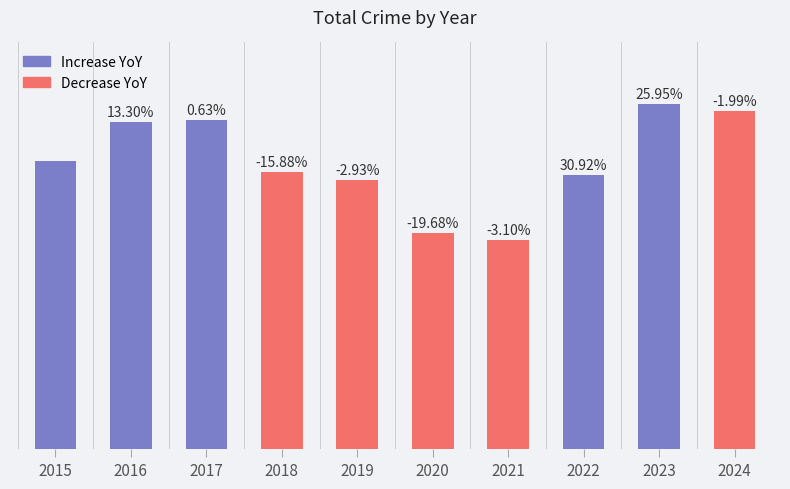

Are the bars horizontal?

No